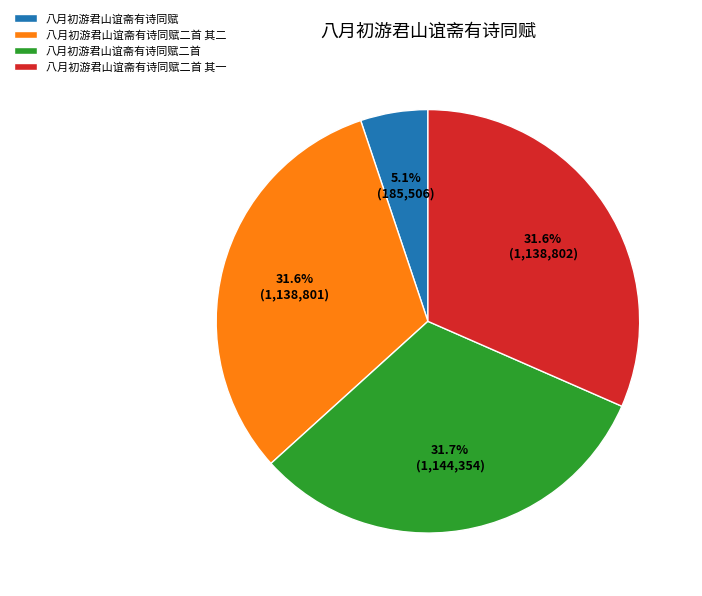

To the nearest percent, what is the average slice percentage?

25%